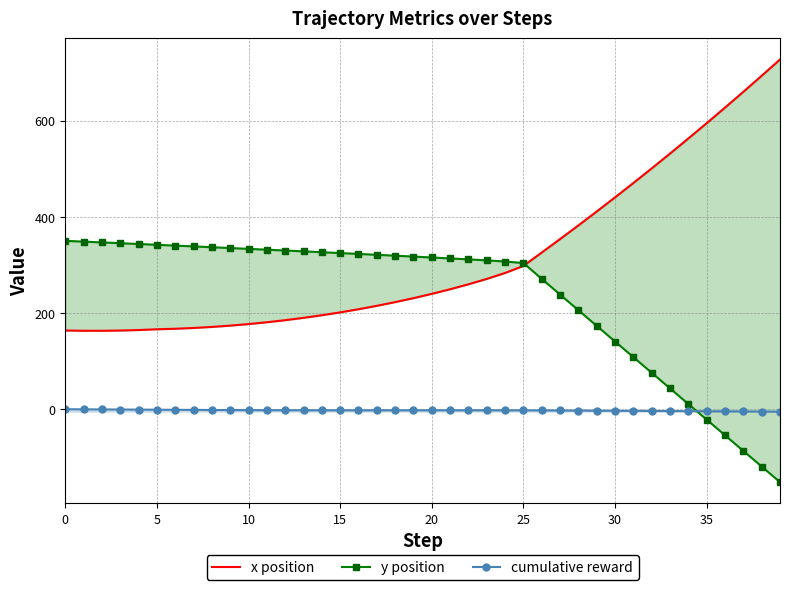

True or false: x position has a value of 383.3 at 39.

False